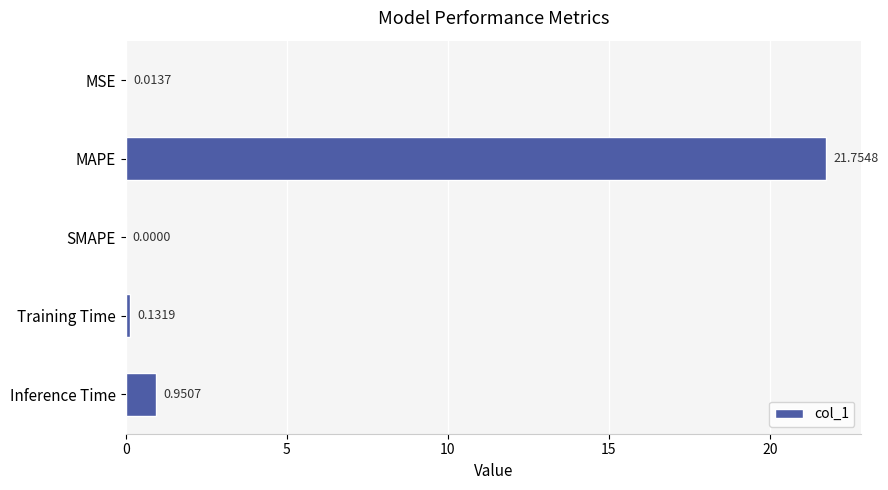

Which category has the highest value across all series?

MAPE